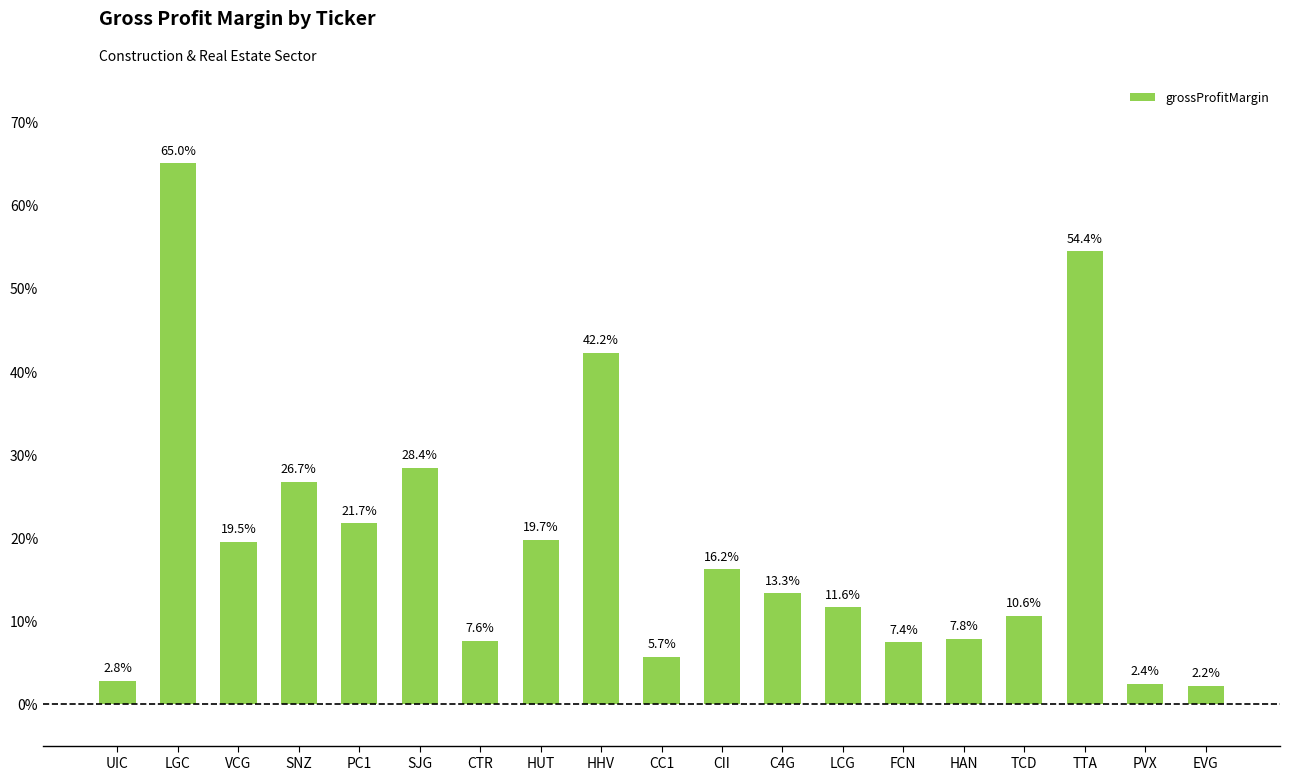

Which has a higher value, TTA or PVX?

TTA